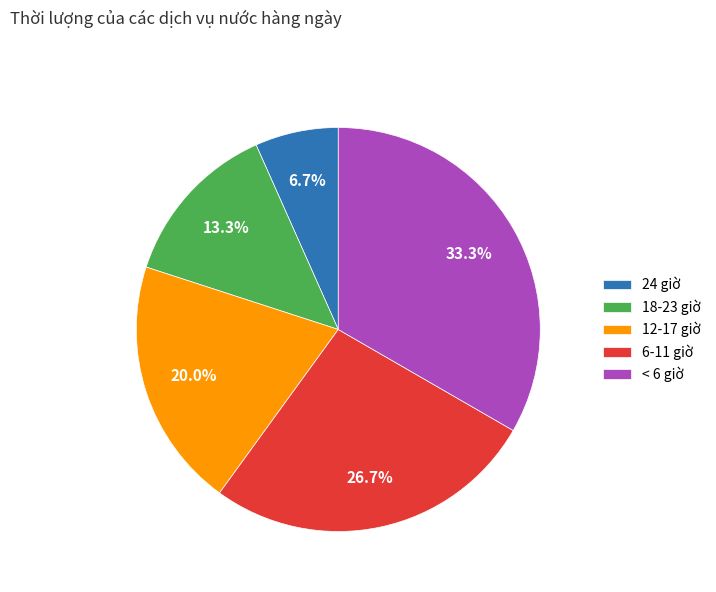

Rank the categories by value from highest to lowest.

< 6 giờ, 6-11 giờ, 12-17 giờ, 18-23 giờ, 24 giờ